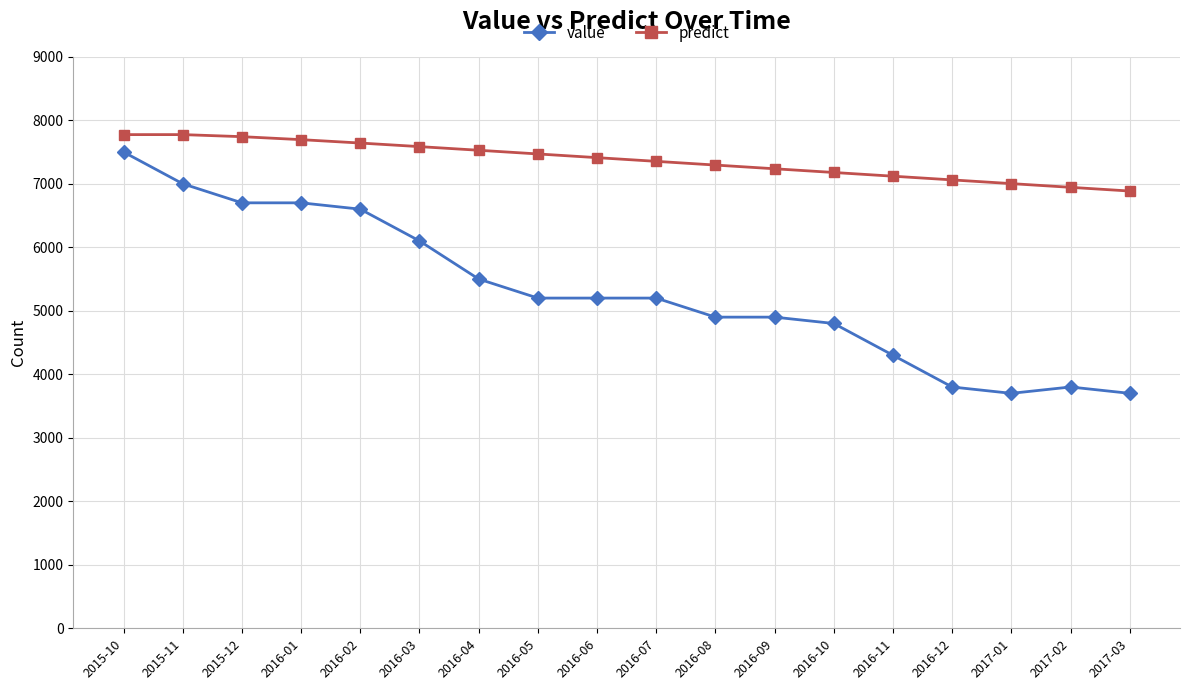

How many lines are shown in the chart?

2